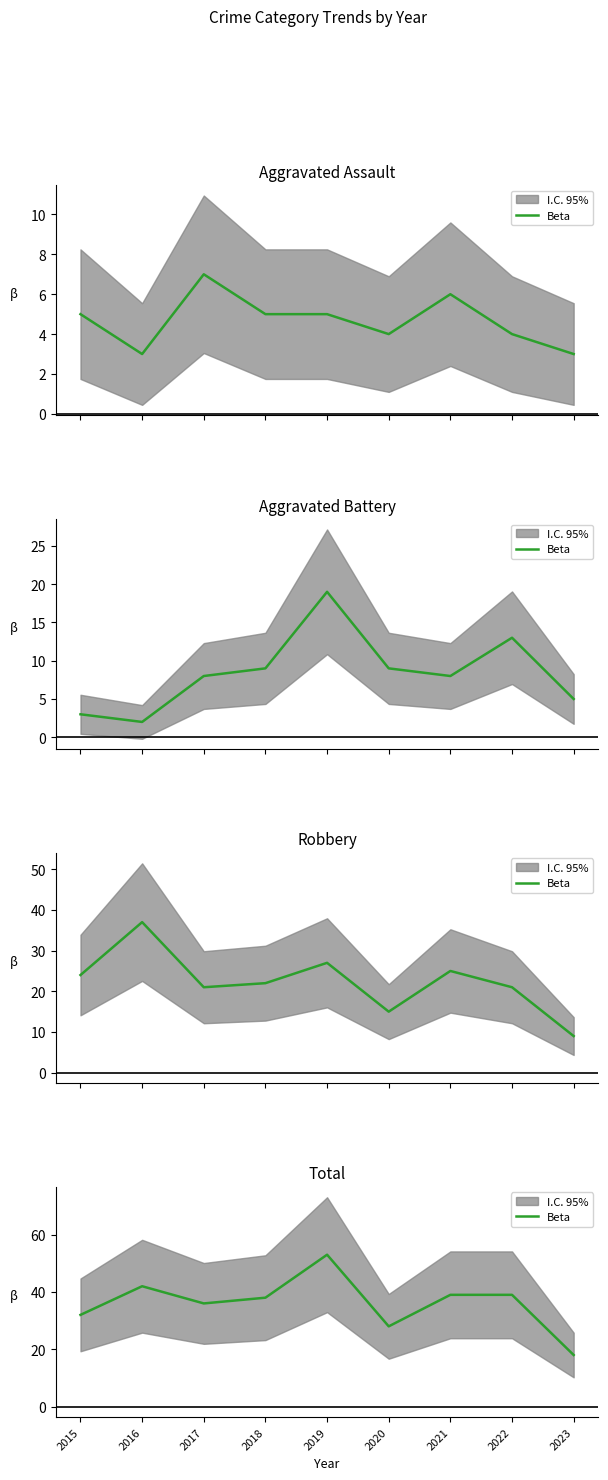

Is this an area chart (filled region under the line)?

No